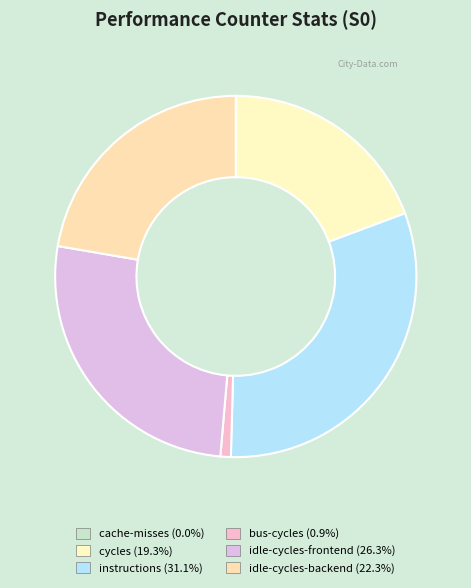

Which category has the biggest portion of the pie?

instructions